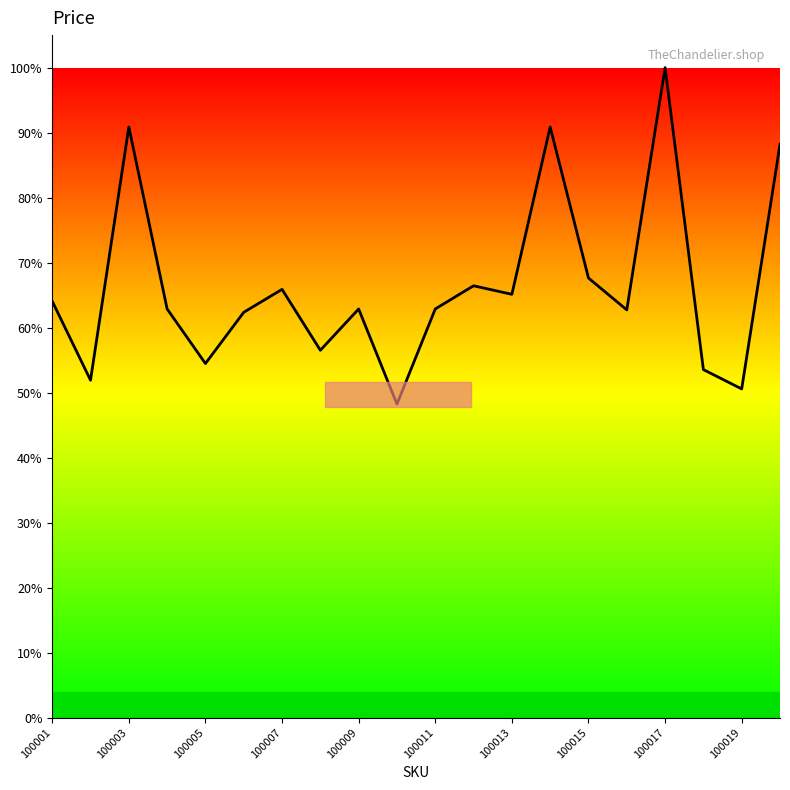

How many points are lower than both their immediate neighbors (excluding endpoints)?

7